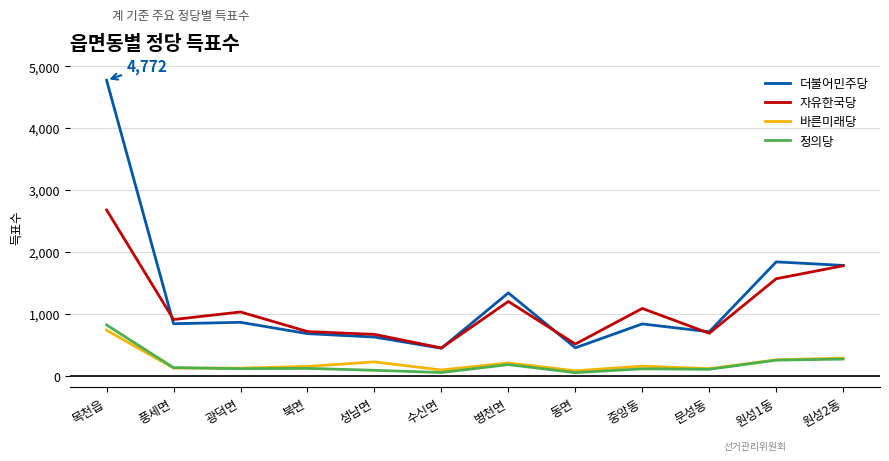

What is the total value across all series at 문성동?

1614